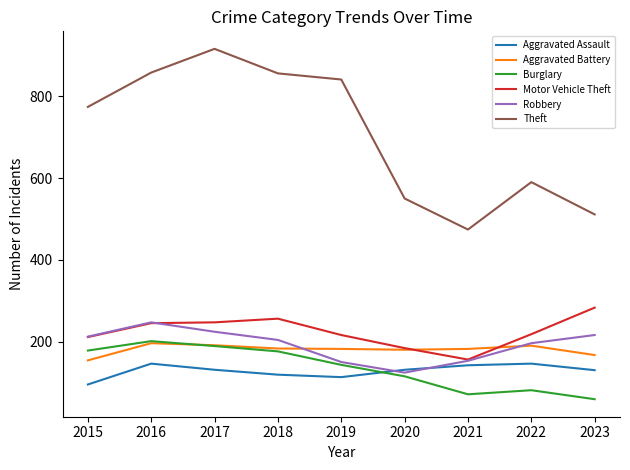

In Robbery, how many points are lower than both neighbors (excluding endpoints)?

1